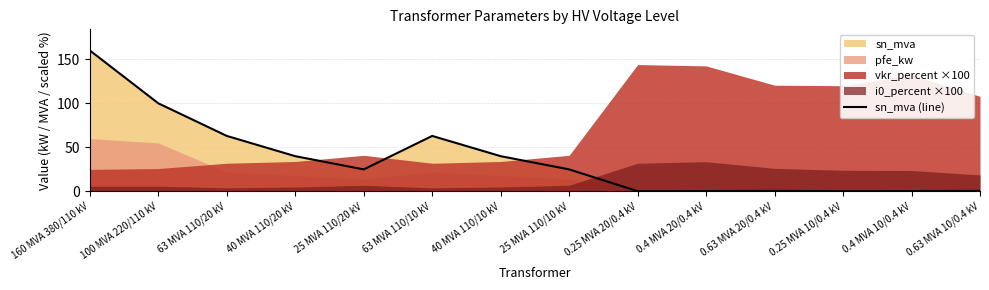

How many interior local valleys (lower than both neighbors) does the data have?

3